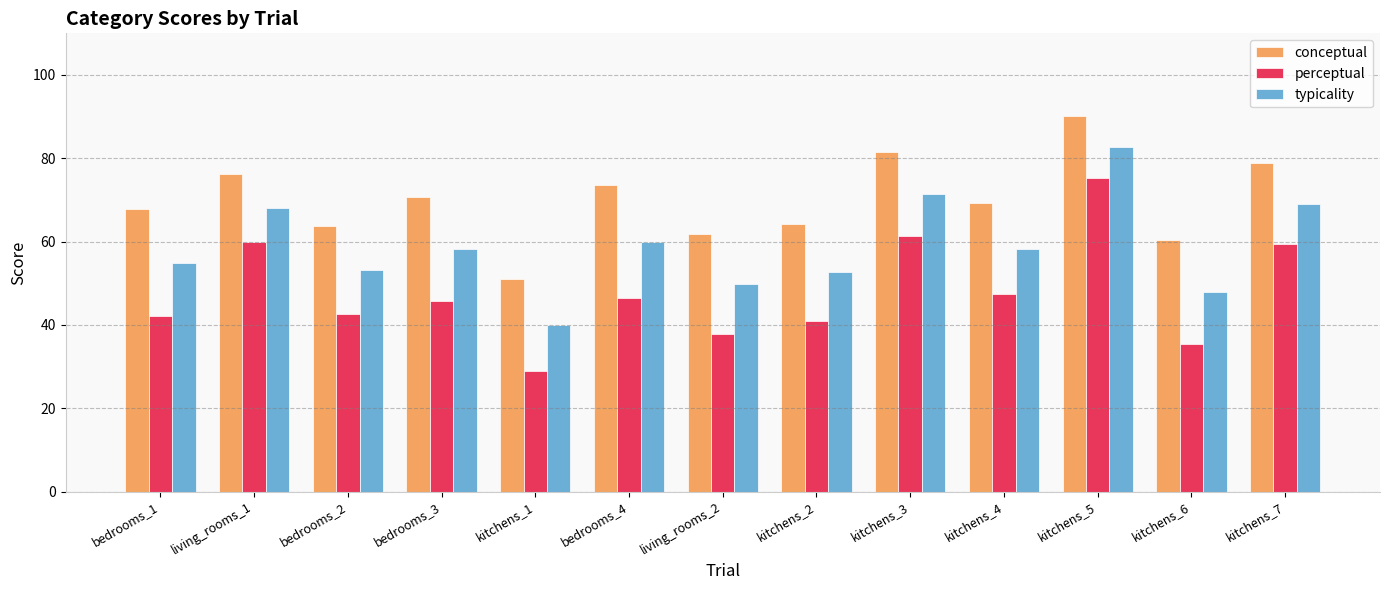

Which series has the widest spread of values?

perceptual